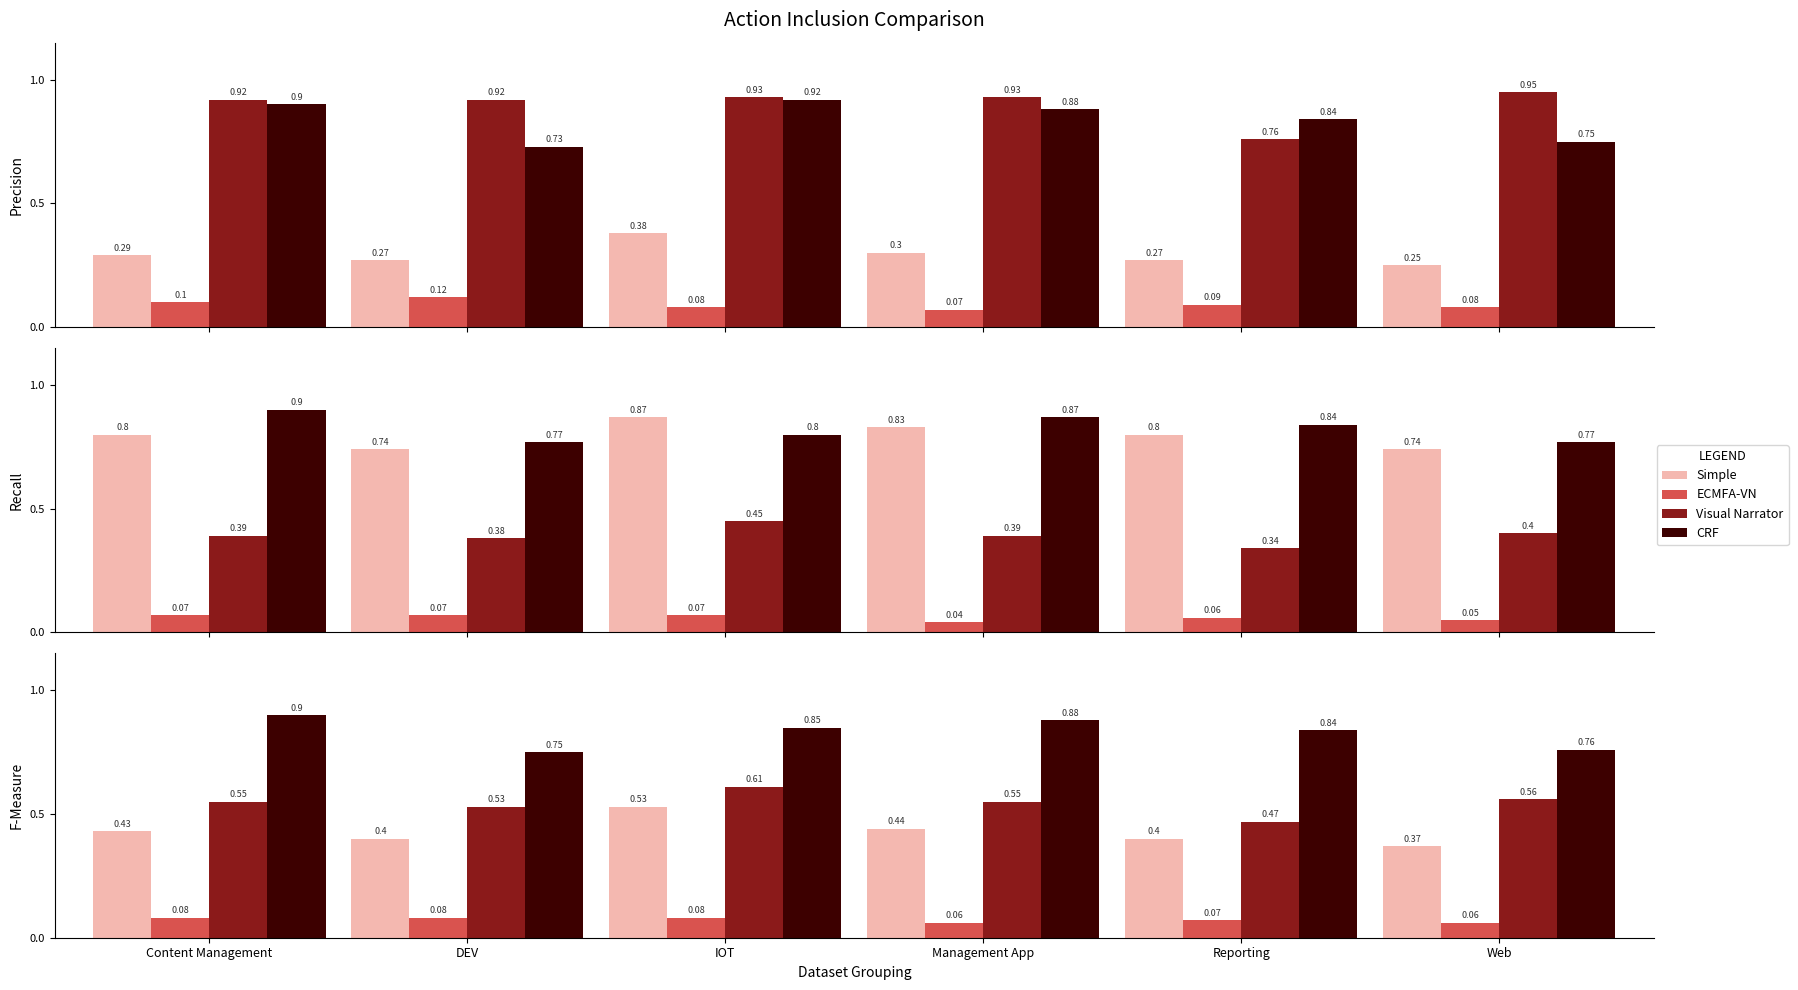

At which category is the sum across all series the highest?

IOT